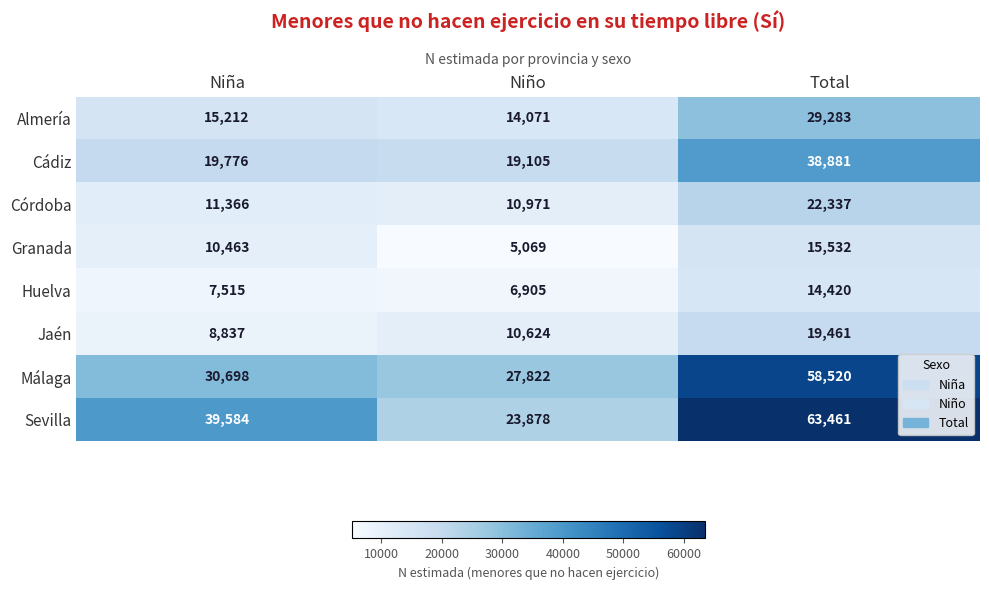

The Málaga series shows 47320 at Niña. True or false?

False